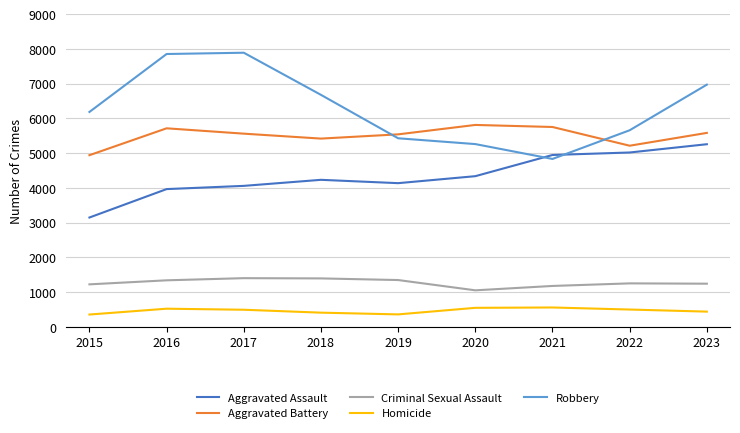

Is the value of Robbery at 2017 greater than the value of Criminal Sexual Assault at 2016?

Yes